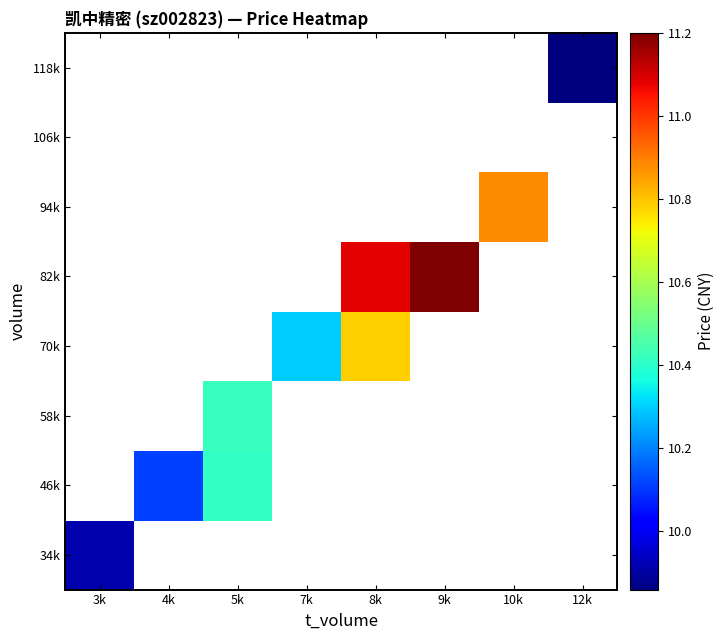

How many series are shown in this chart?

8